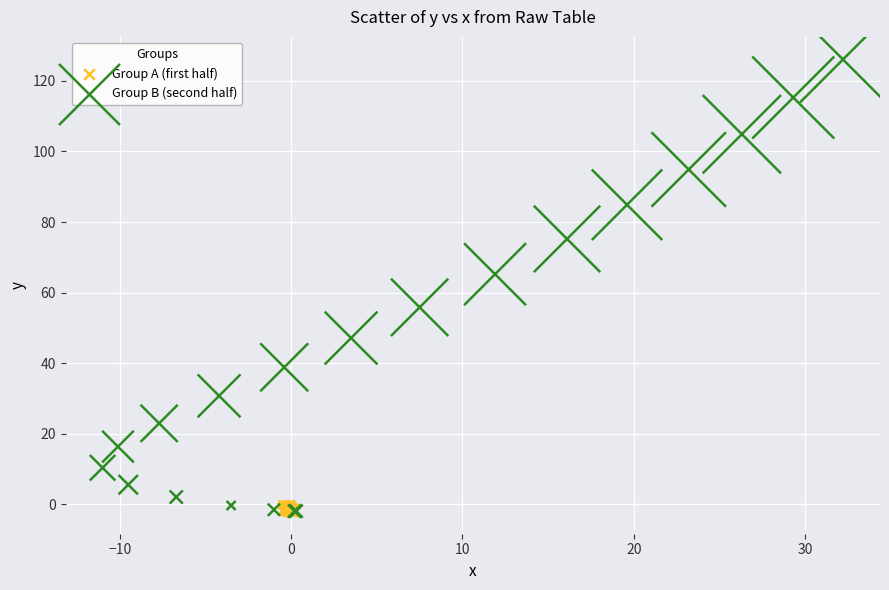

What are all the series names shown in the legend?

Group A (first half), Group B (second half)